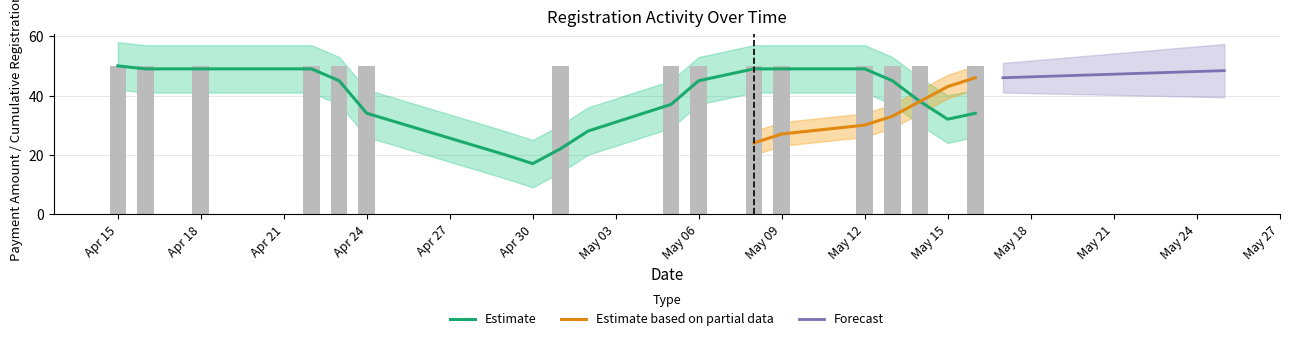

Between 2025-05-02 and 2025-04-22, which is larger?

2025-04-22